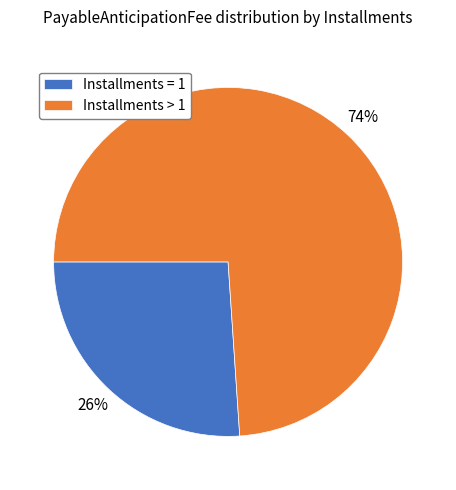

Which slice is the smallest?

Installments = 1